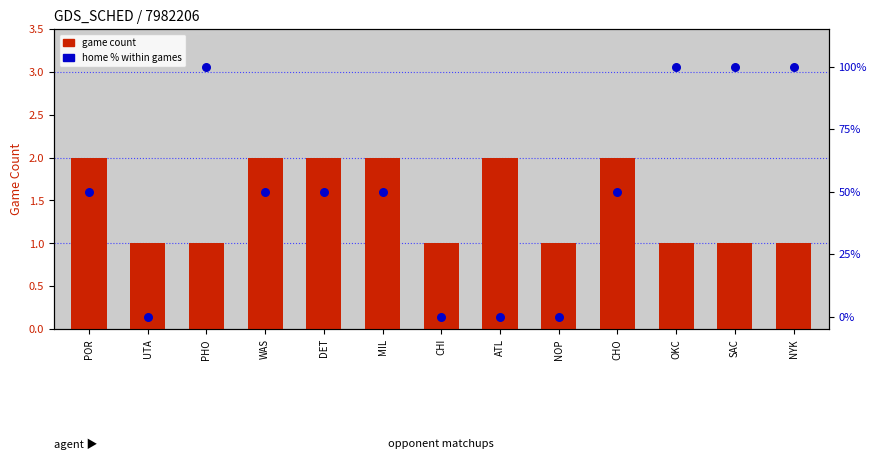

What are all the series names shown in the legend?

game count, home % within games